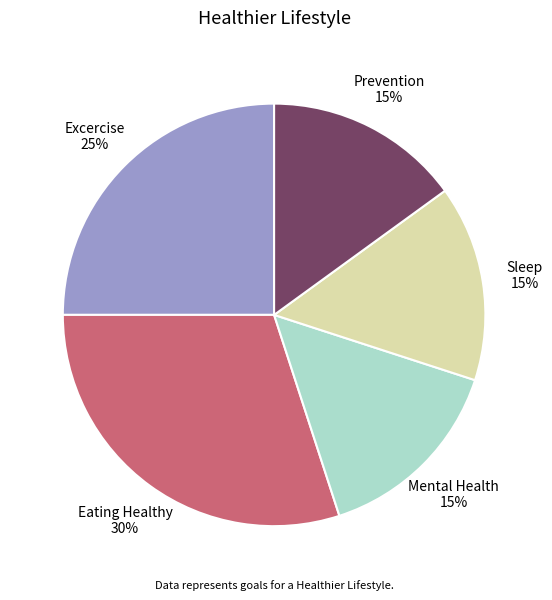

How many segments does this pie chart have?

5